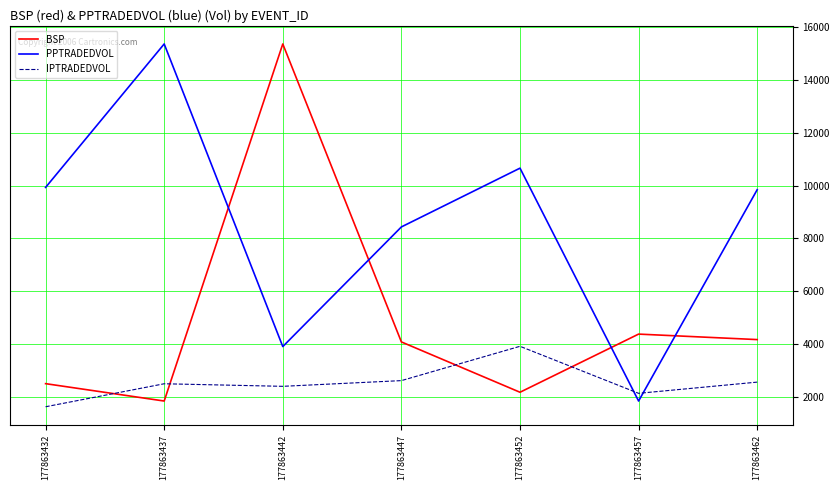

Does the chart have visible grid lines?

Yes